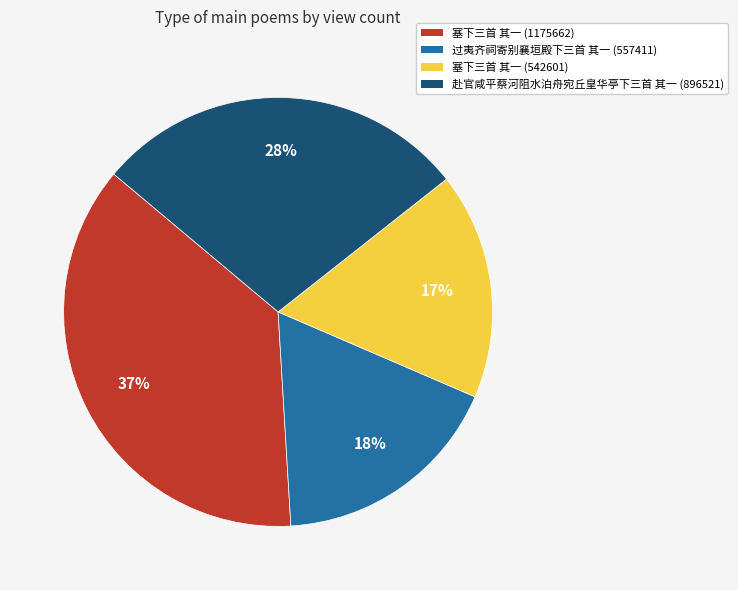

Is there a majority slice in this chart?

No